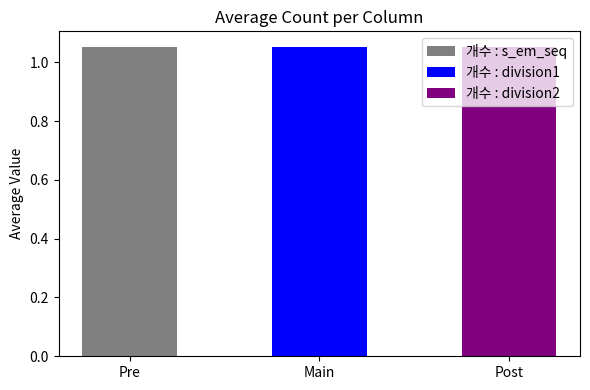

What is the difference between the maximum and second lowest values in the 개수 : division2 series?

1